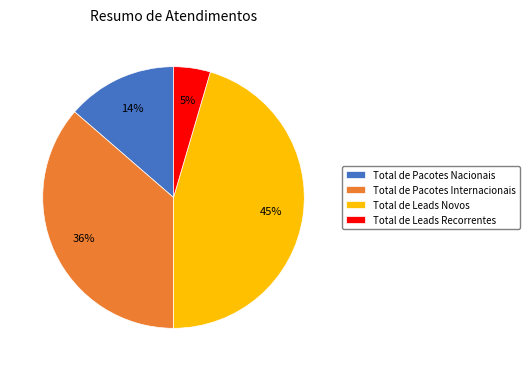

How many slices are in this pie chart?

4